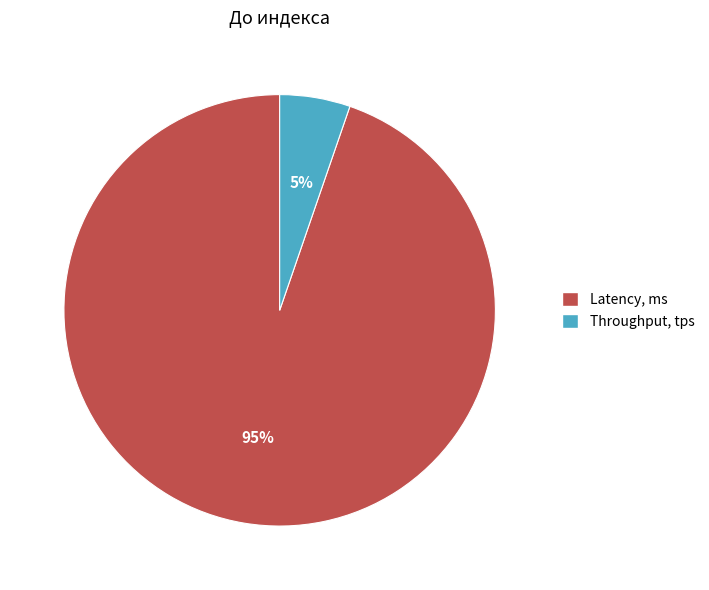

Does Latency, ms represent more than half of the total?

Yes